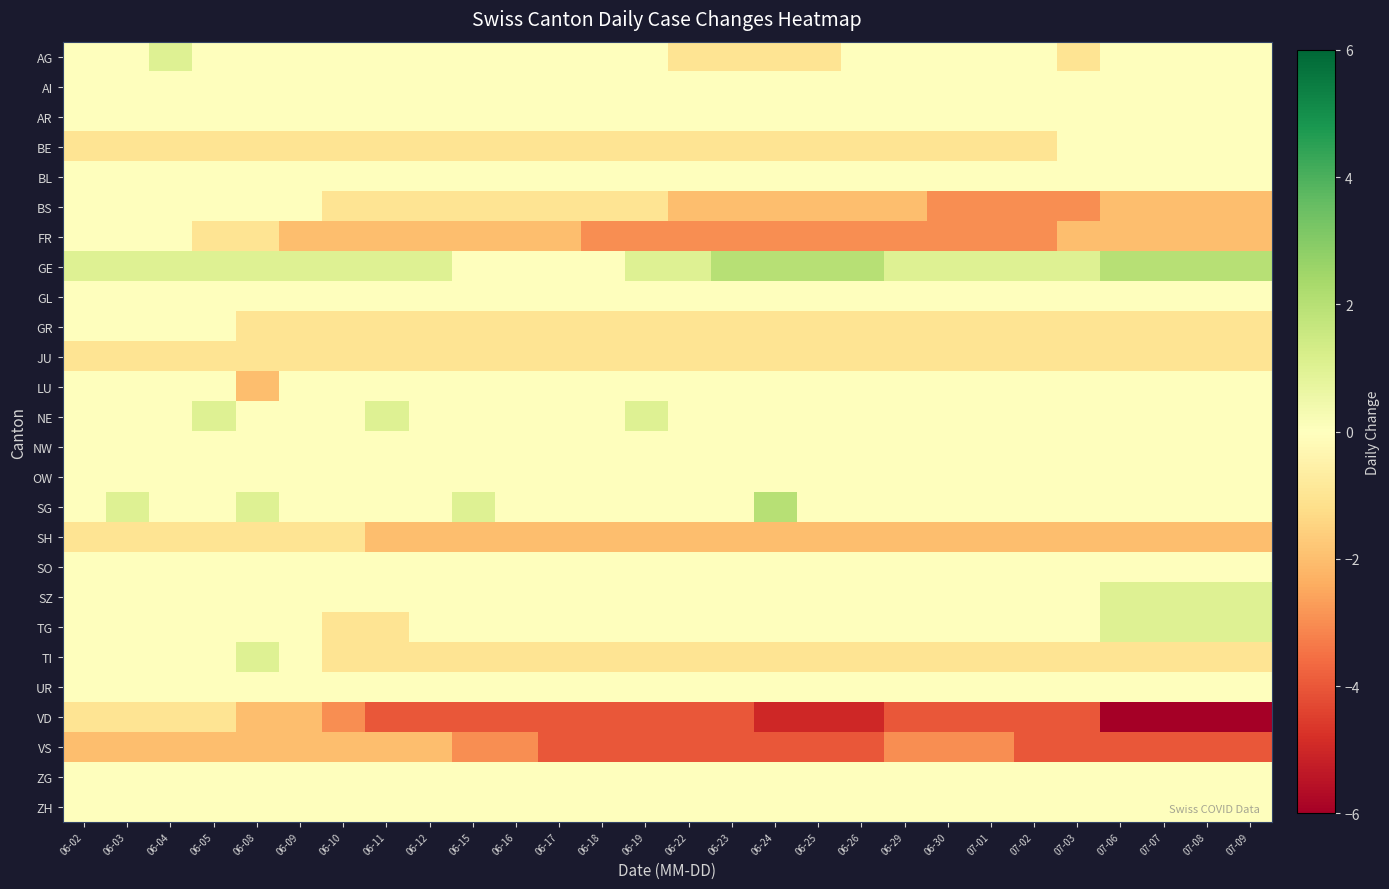

What is the total value across all series at 06-25?

-19